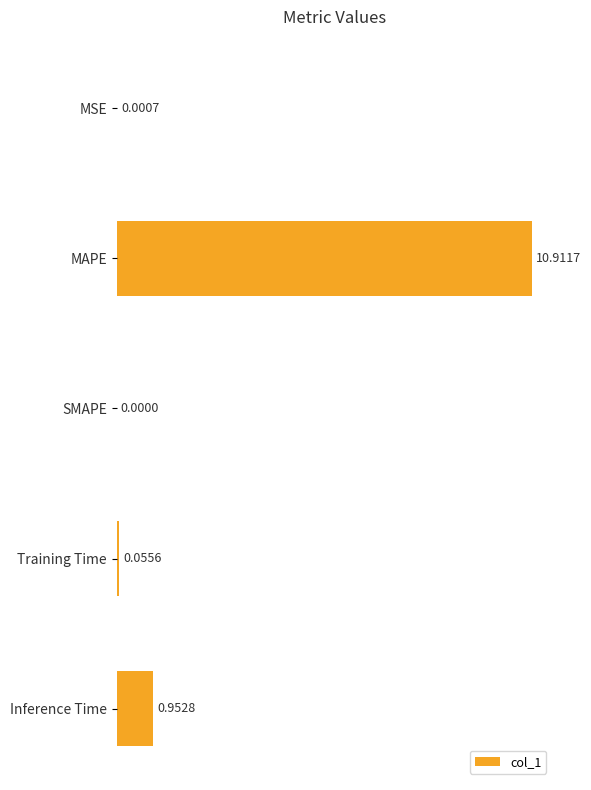

At which category does the chart reach its peak across all series?

MAPE